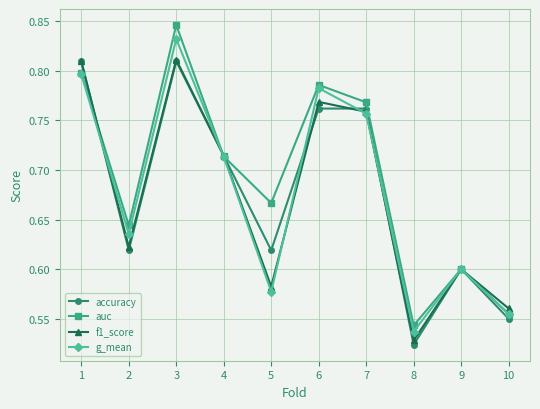

Is the value of auc at 7 greater than the value of f1_score at 4?

Yes